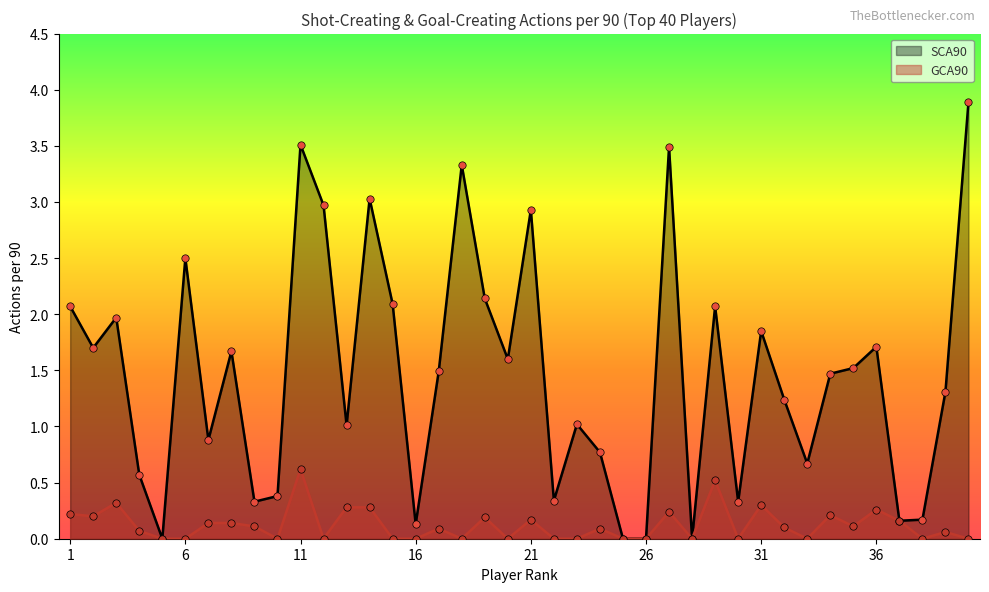

Which series reaches the maximum Y coordinate?

SCA90